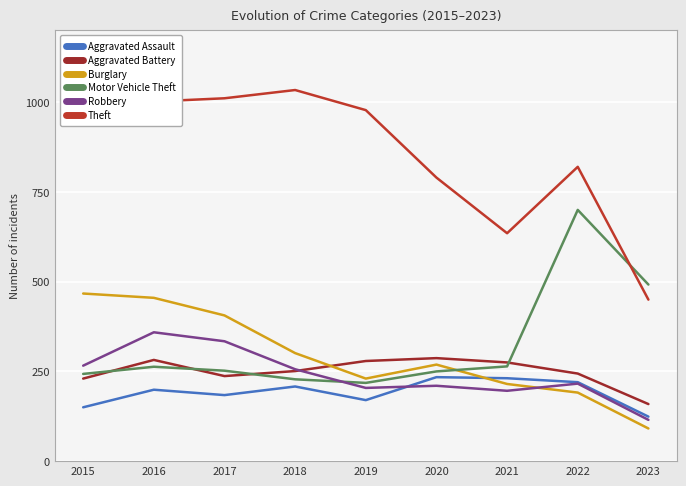

At how many categories does at least one series exceed 765?

7